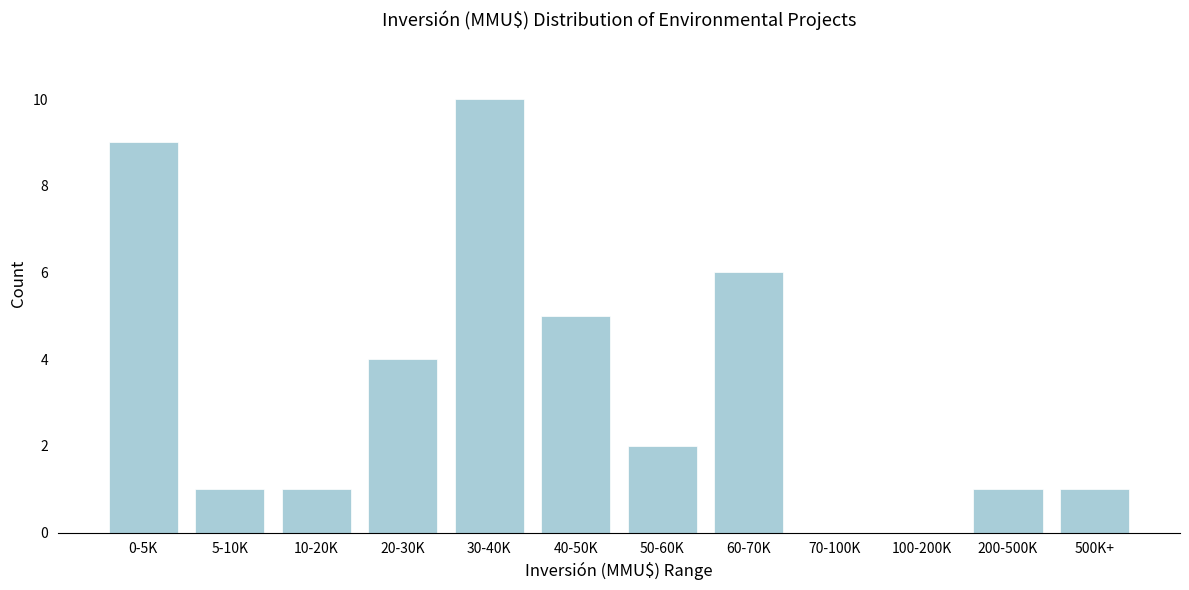

Reading left to right, extract all data points from this chart.

0-5K=9	5-10K=1	10-20K=1	20-30K=4	30-40K=10	40-50K=5	50-60K=2	60-70K=6	70-100K=0	100-200K=0	200-500K=1	500K+=1